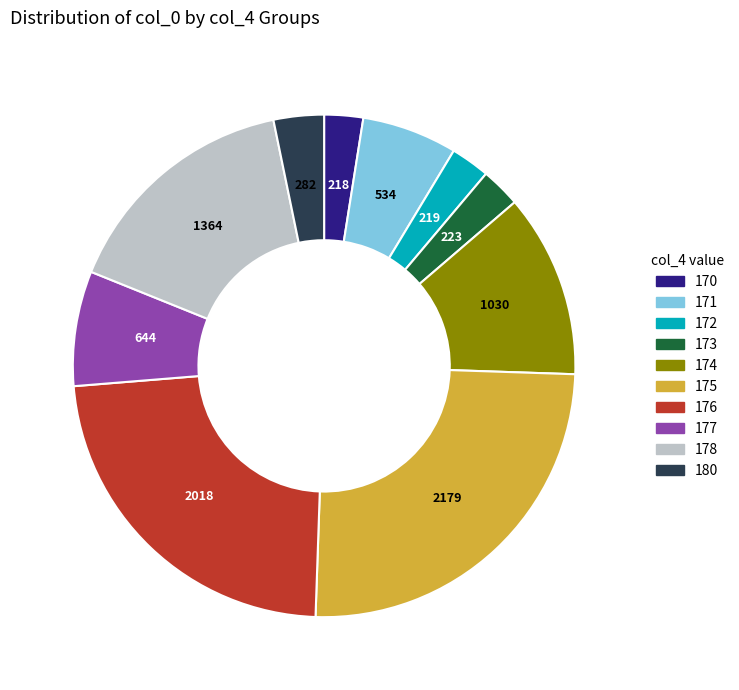

Which category has the biggest portion of the pie?

175